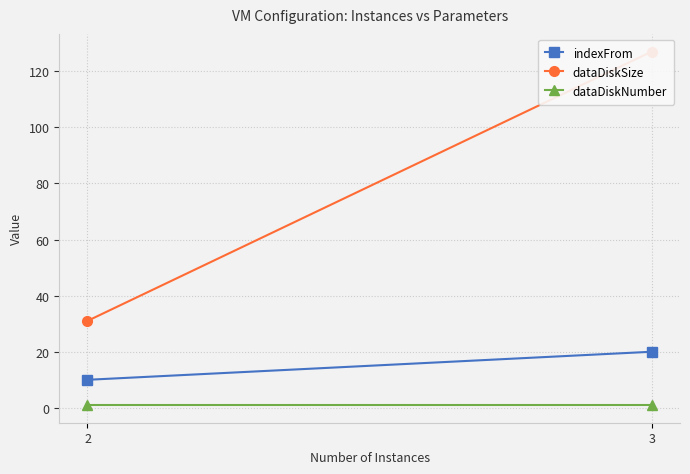

The dataDiskNumber series shows 1 at 2. True or false?

False